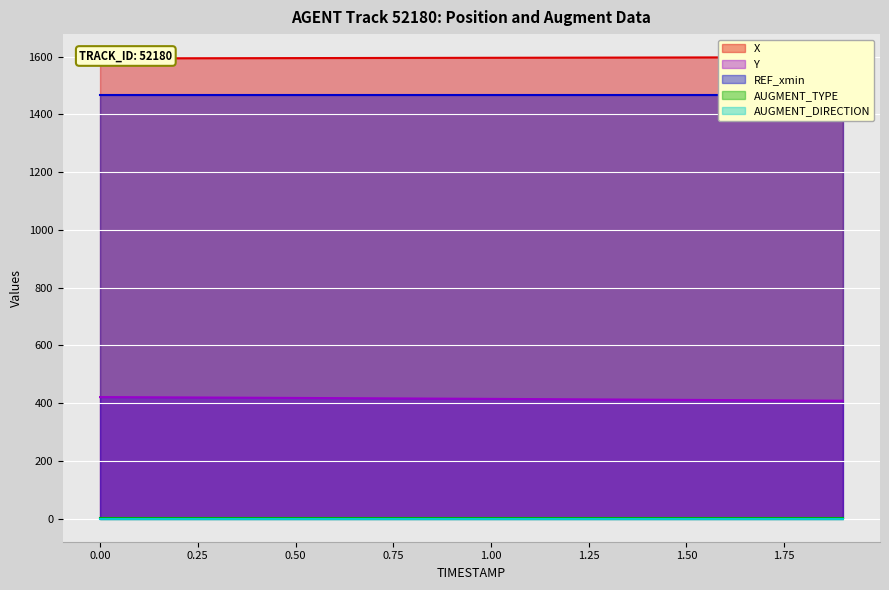

Is the value of X at 0.0 greater than the value of REF_xmin at 1.6?

Yes